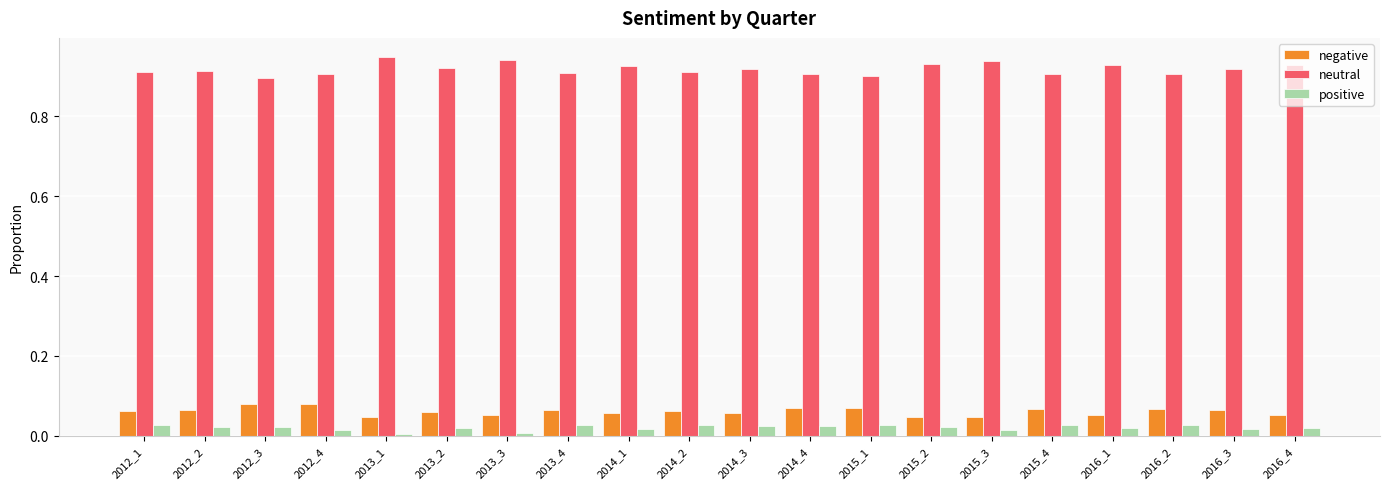

What is the total value across all series at 2014_1?

1.0